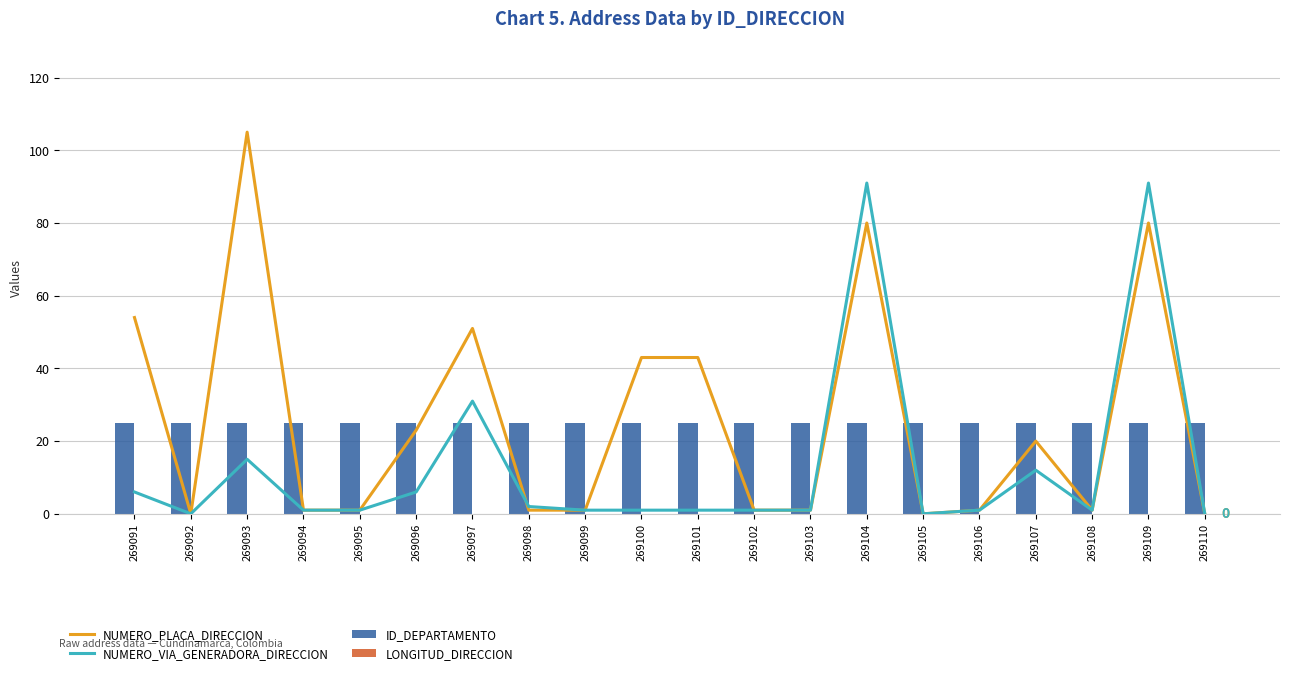

Is the value of NUMERO_PLACA_DIRECCION at 269094 greater than the value of NUMERO_VIA_GENERADORA_DIRECCION at 269096?

No